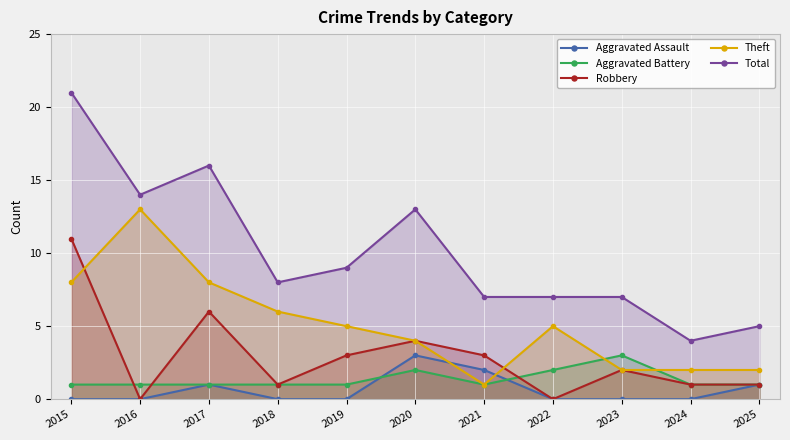

What is the maximum value for Theft?

13